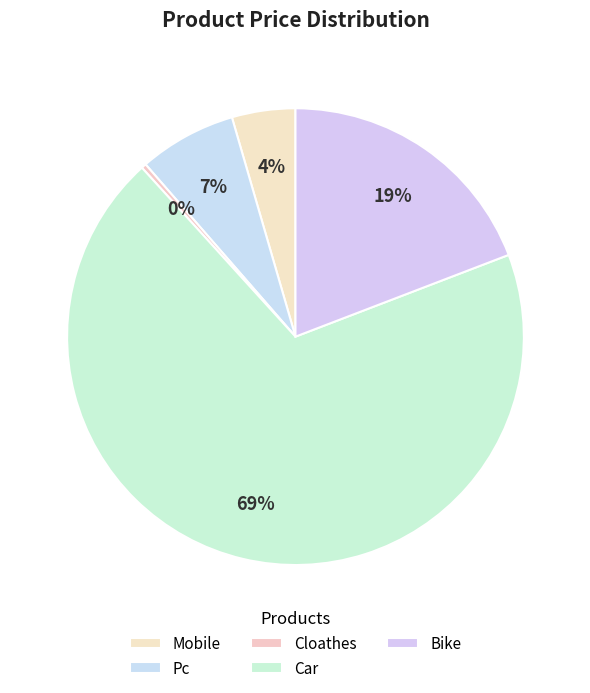

How many slices are in this pie chart?

5